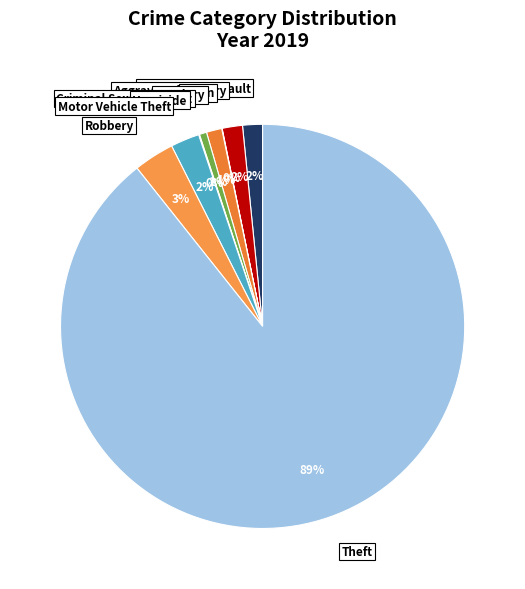

Between Robbery and Burglary, which is larger?

Robbery